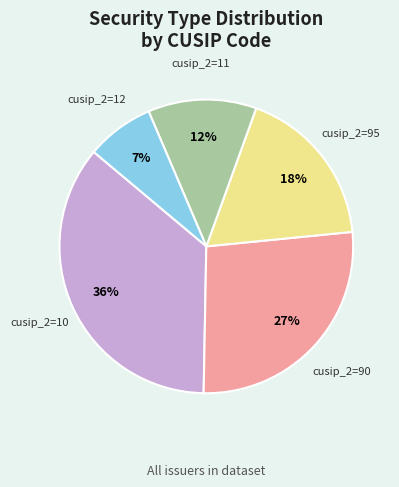

Does any single category account for the majority?

No